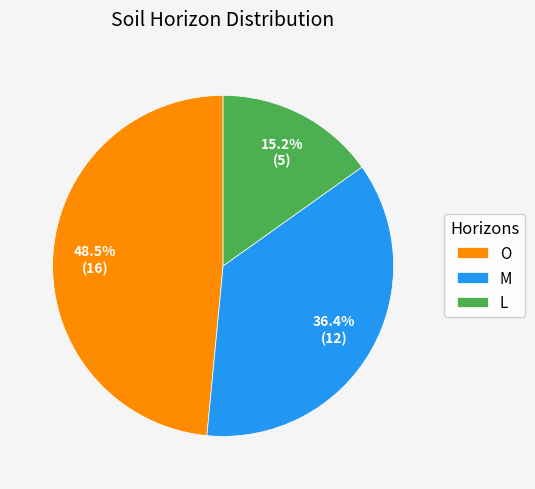

Does any single category account for the majority?

No